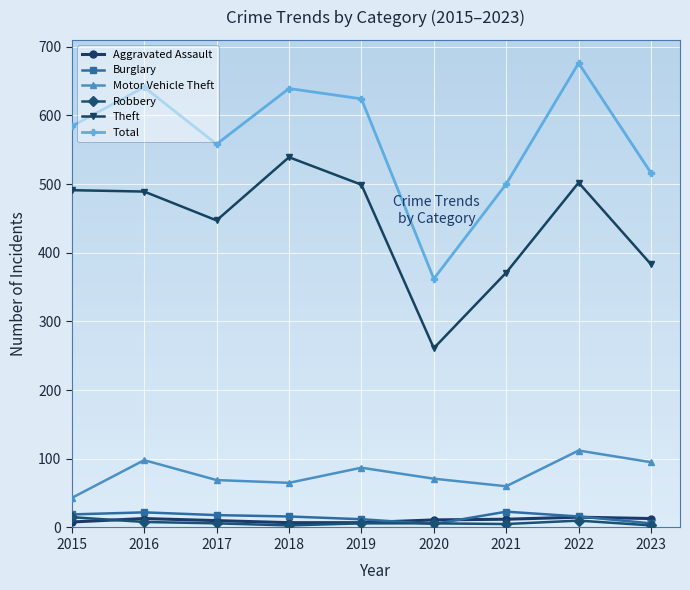

Which series has the largest range (max minus min)?

Total